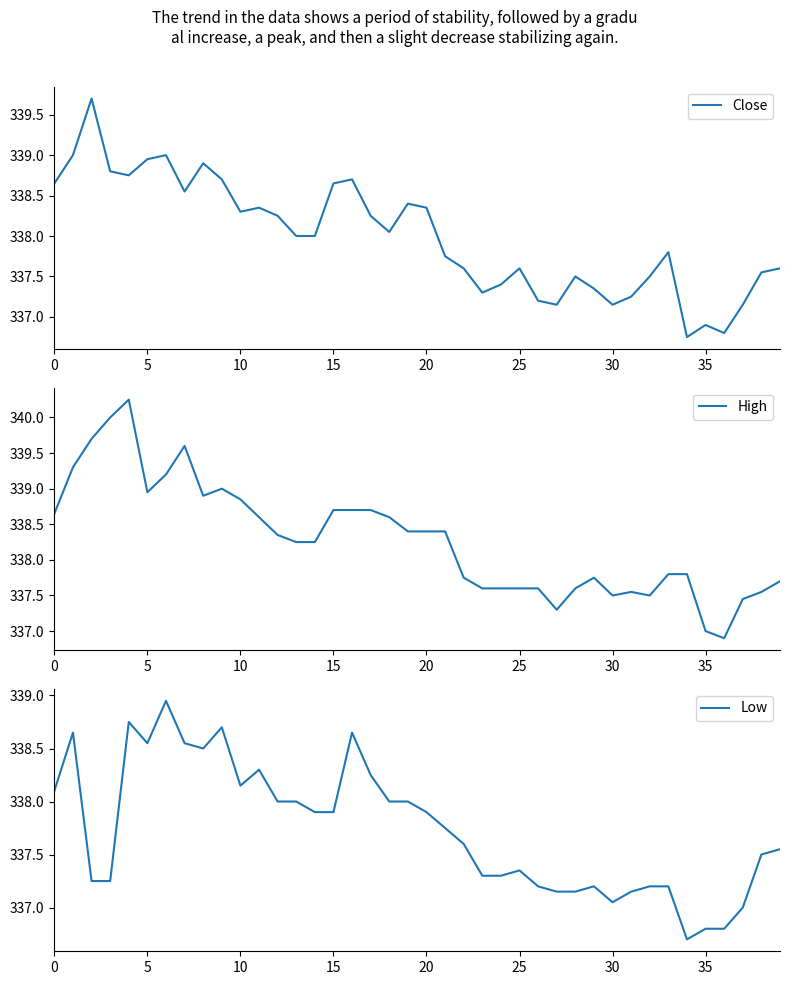

What is the difference between the second highest and second lowest values in the Close series?

2.2